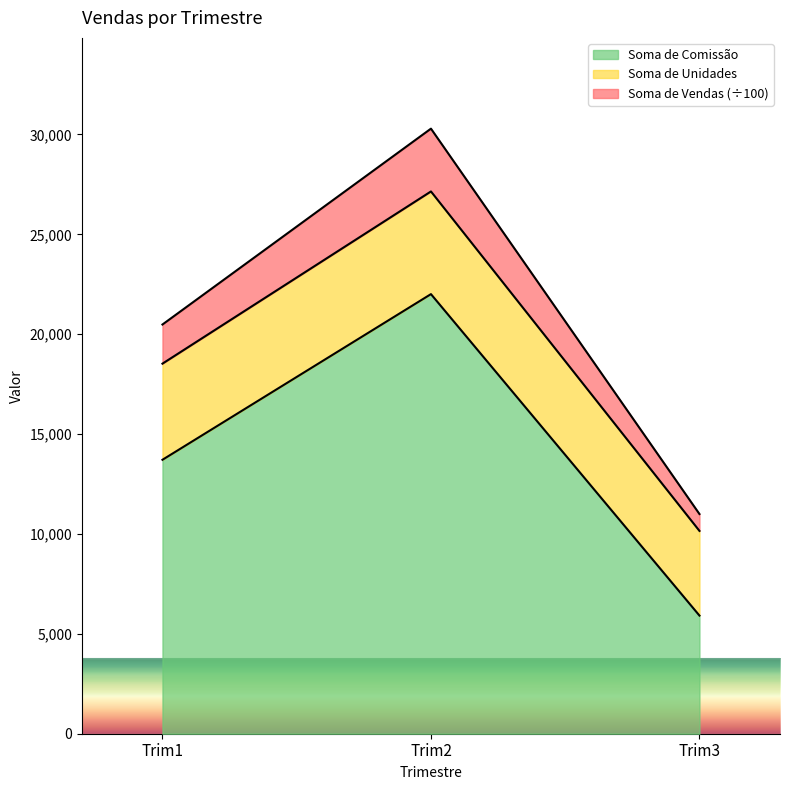

Does the chart have visible grid lines?

No